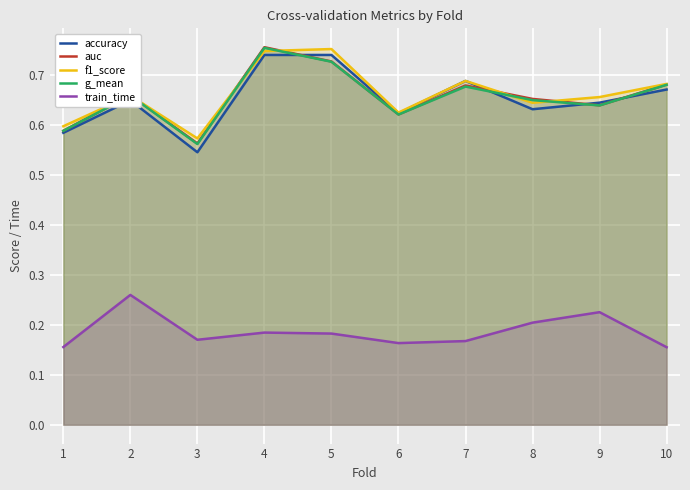

Which category has the lowest value in the accuracy series?

3